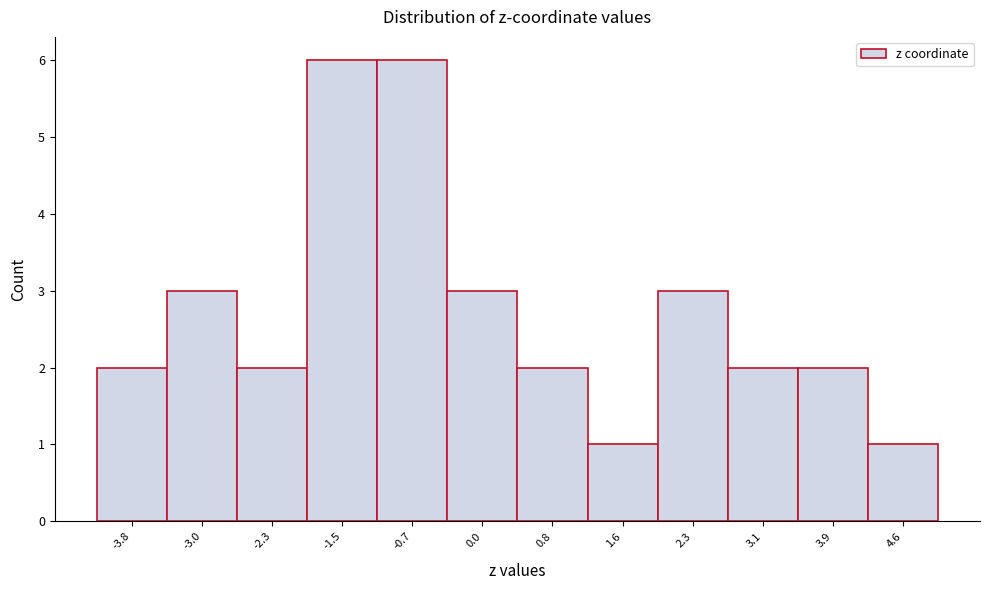

Reading left to right, transcribe this chart: for each bar, give the range it covers on the x-axis and its height. Neither the bar edges nor the heights are printed on the chart, so give them approximately, as read against the axes.

-4.2 to -3.4: 2
-3.4 to -2.6: 3
-2.6 to -1.9: 2
-1.9 to -1.1: 6
-1.1 to -0.3: 6
-0.3 to 0.4: 3
0.4 to 1.2: 2
1.2 to 2.0: 1
2.0 to 2.7: 3
2.7 to 3.5: 2
3.5 to 4.3: 2
4.3 to 5.0: 1